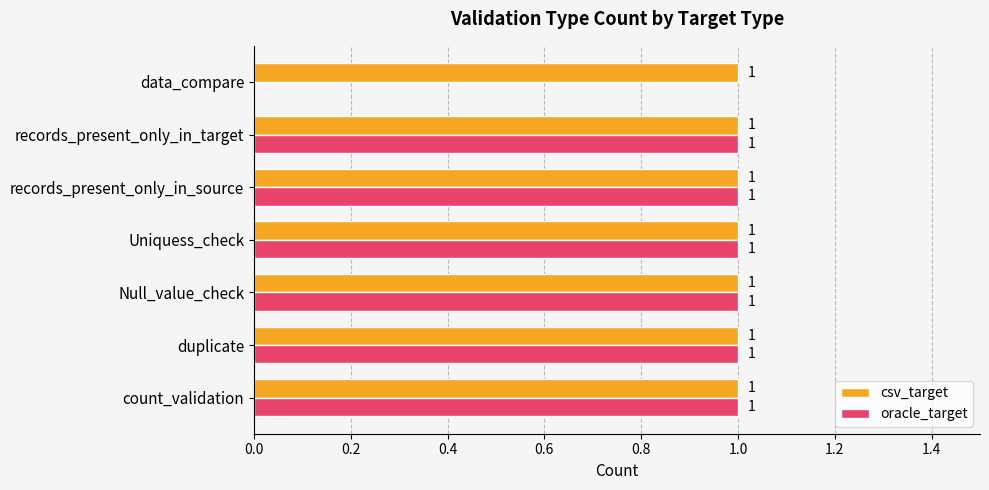

How many oracle_target values are between 1 and 2?

6